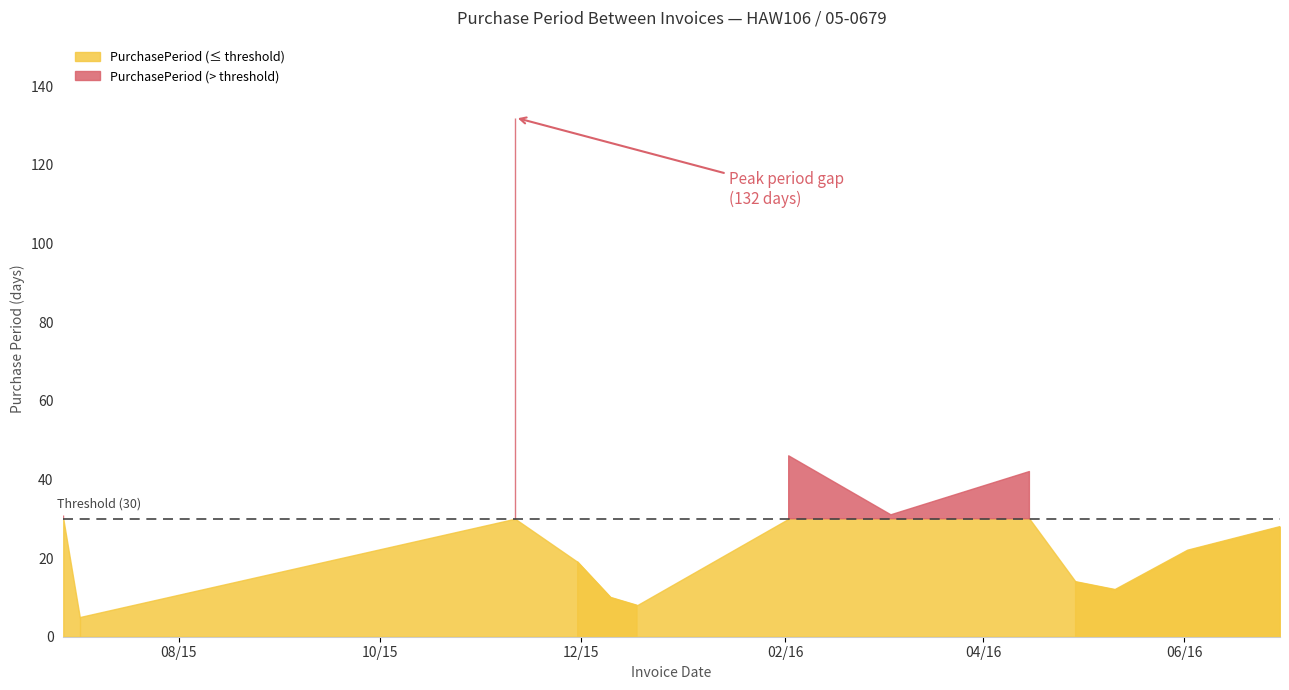

List the labels in order of value, smallest first.

2015-07-02, 2015-12-18, 2015-12-10, 2016-05-11, 2016-04-29, 2015-11-30, 2016-06-02, 2016-06-30, 2015-06-27, 2016-03-04, 2016-04-15, 2016-02-02, 2015-11-11